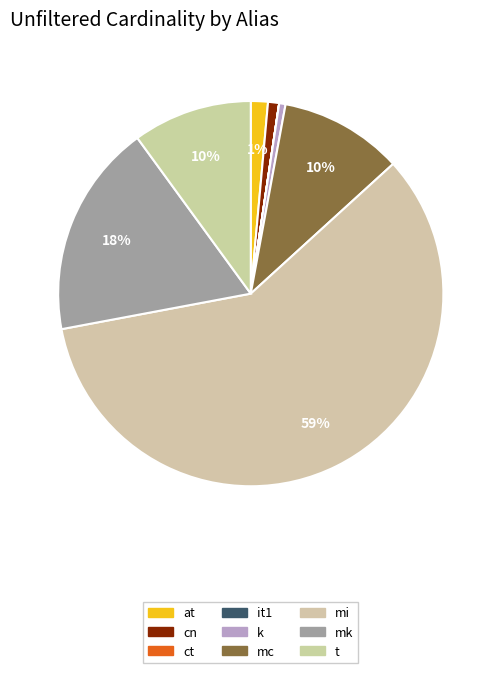

Does any single category account for the majority?

Yes